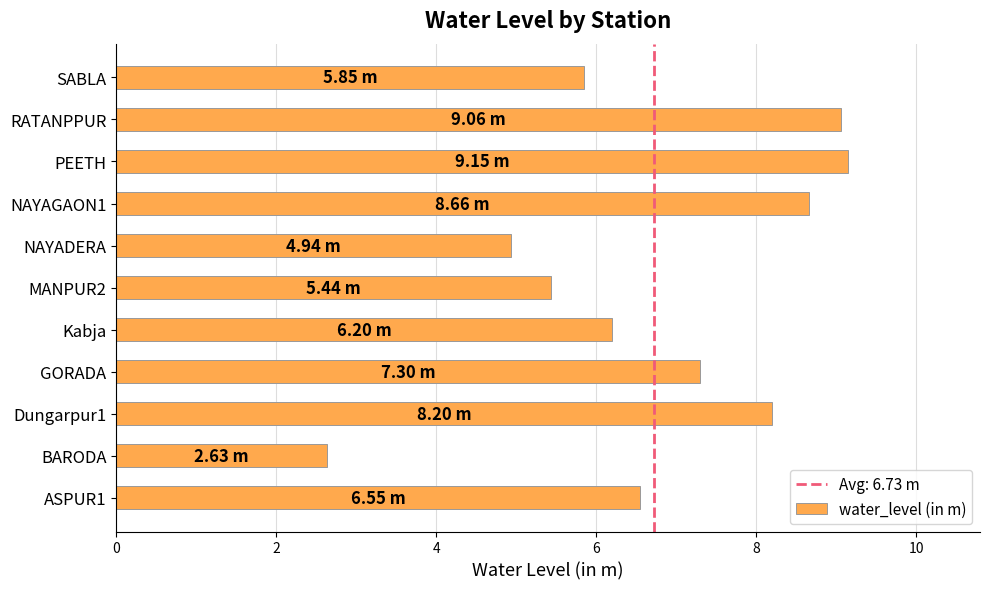

What is the sum of all values?

74.0